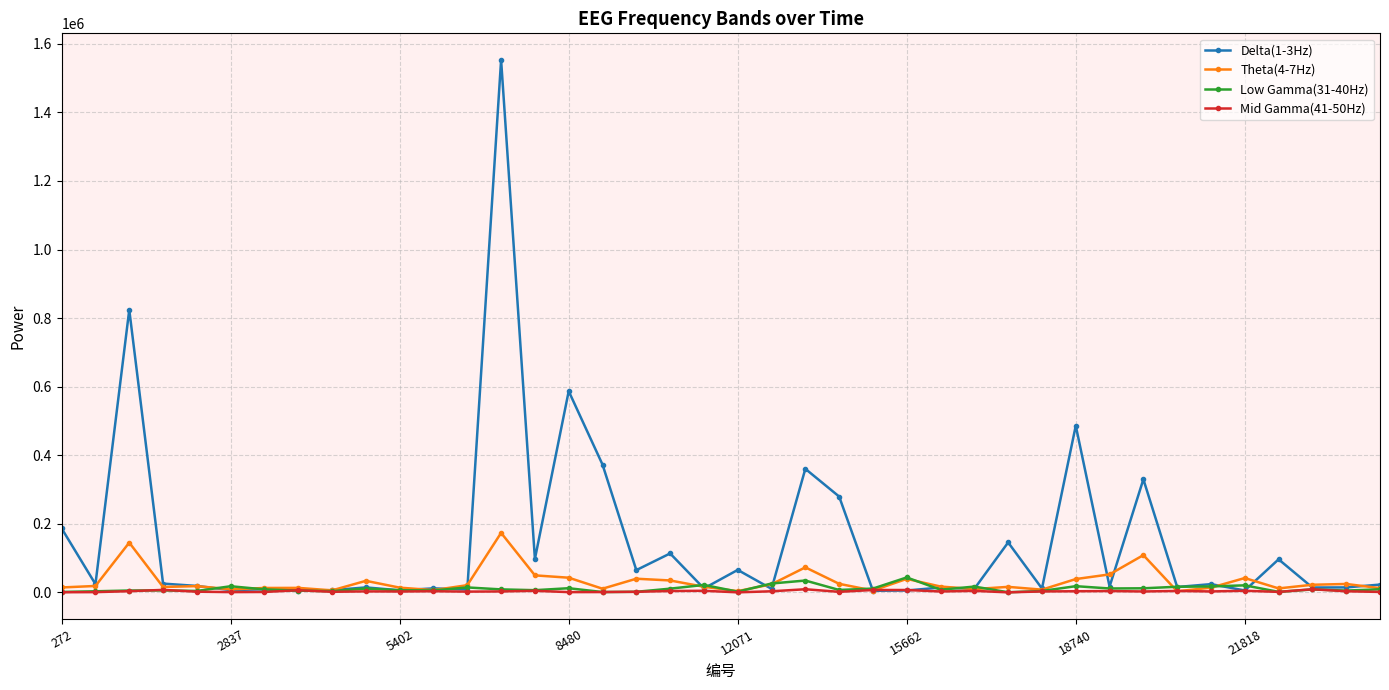

What is the greatest value displayed?

1552806